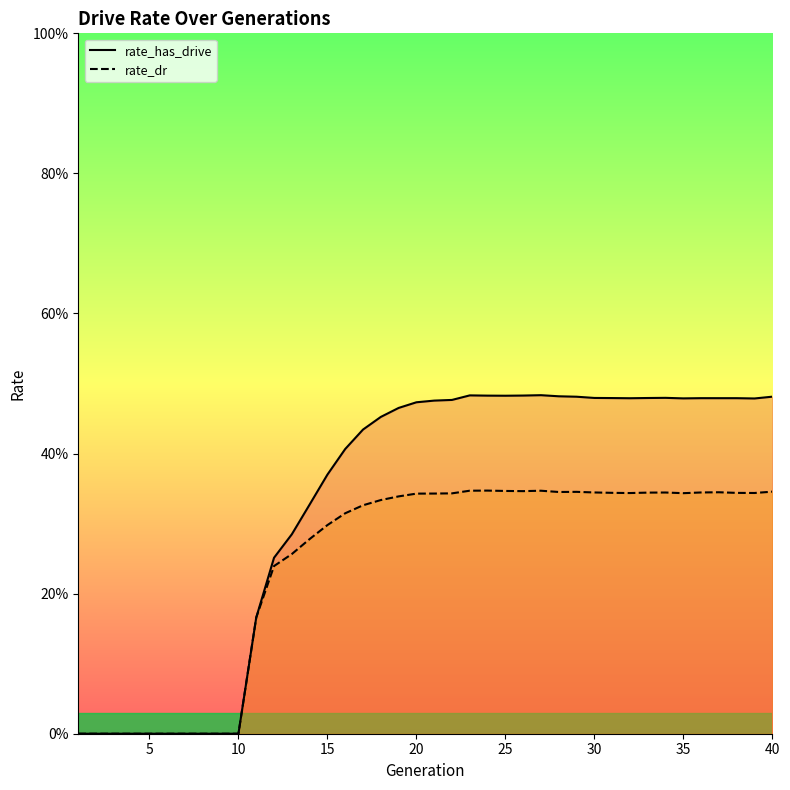

Is this an area chart (filled region under the line)?

No